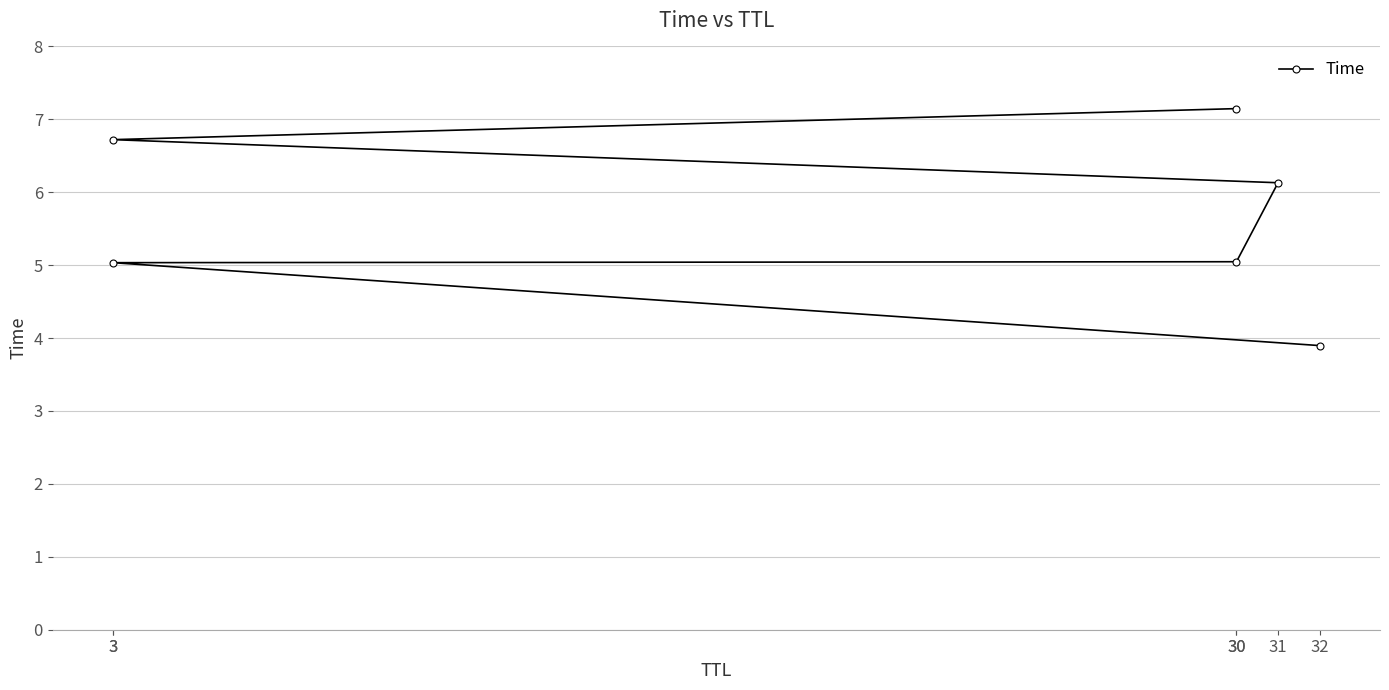

Which has a higher value, 30 or 3?

30